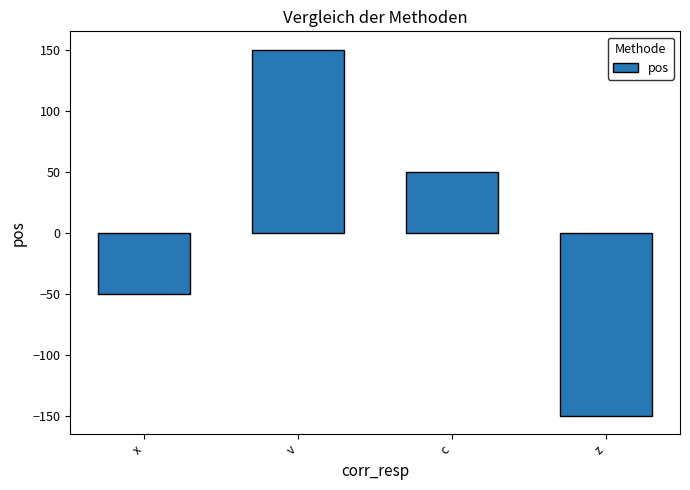

What is the smallest value displayed?

-150